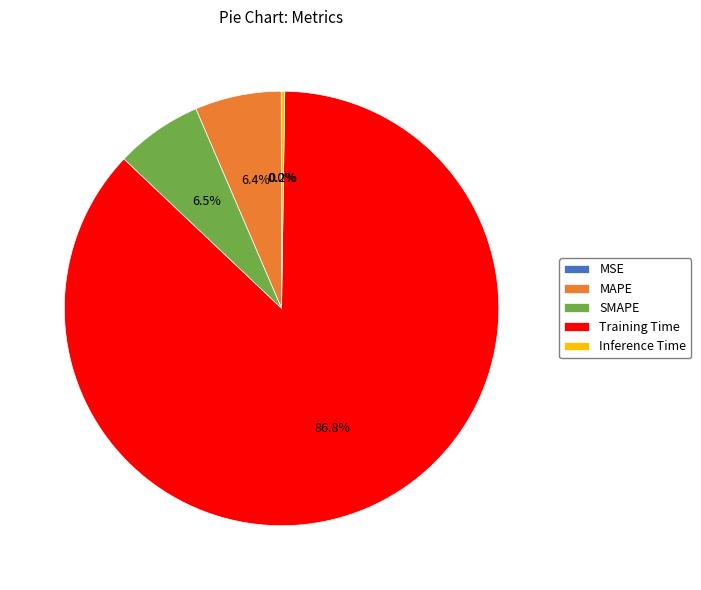

Which slice is the largest?

Training Time